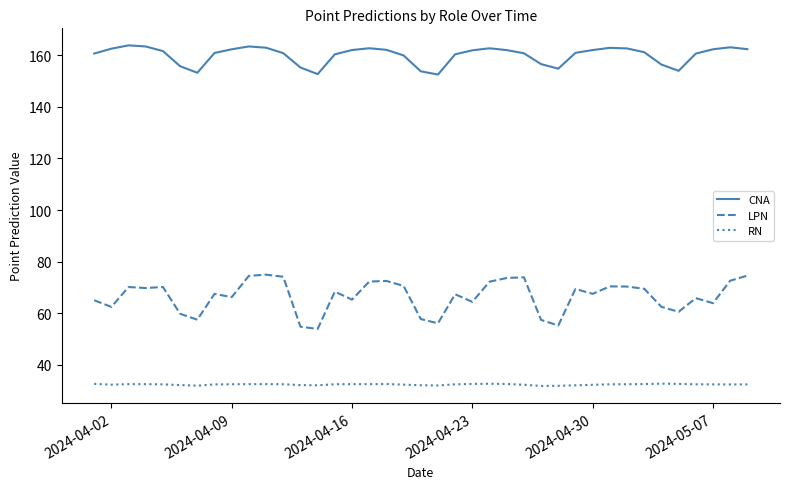

List the series in order of their peak value, lowest first.

RN, LPN, CNA